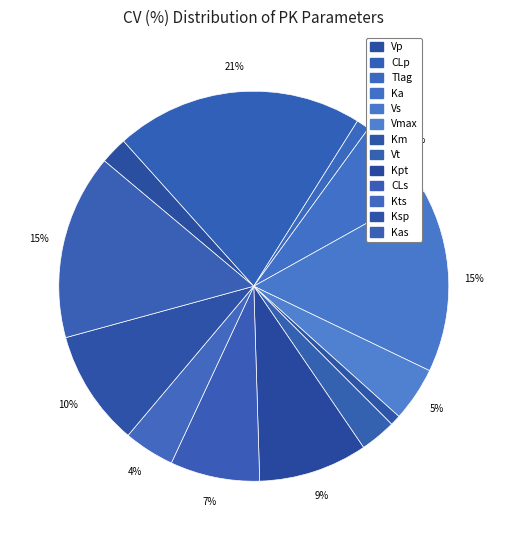

What is the largest slice in the pie chart?

CLp